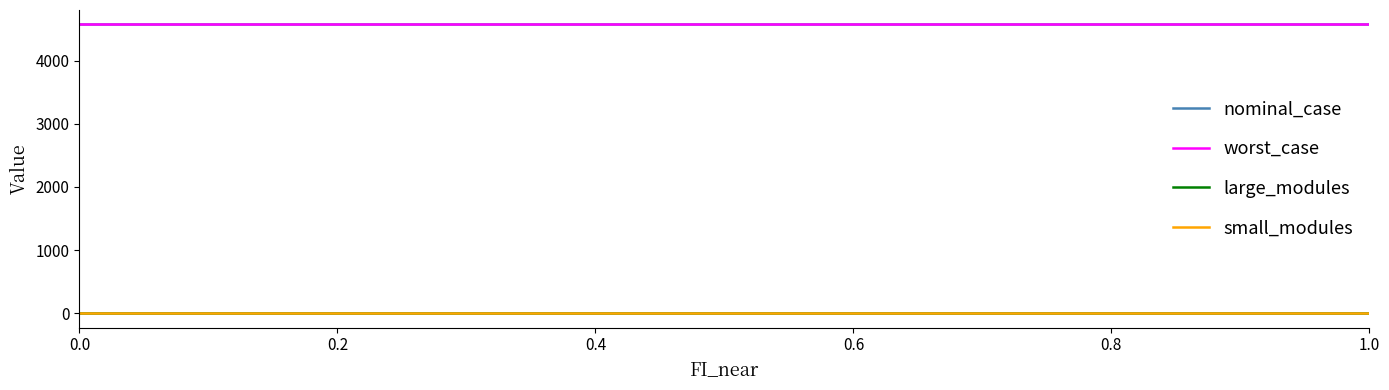

What is the sum of all worst_case values?

50283.2